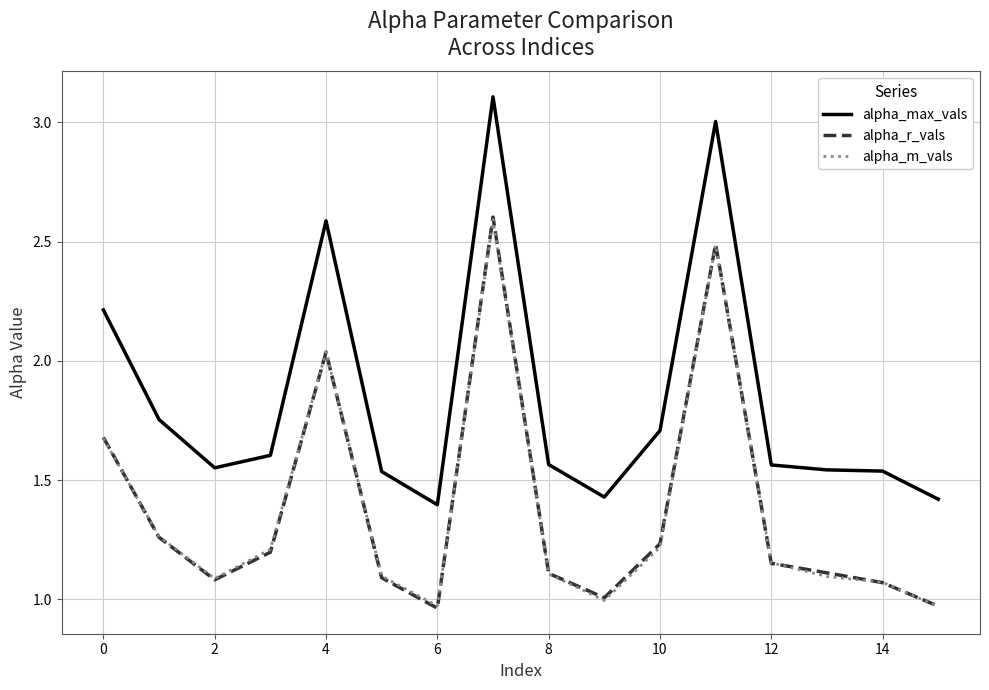

What is the highest value of the alpha_max_vals series?

3.1